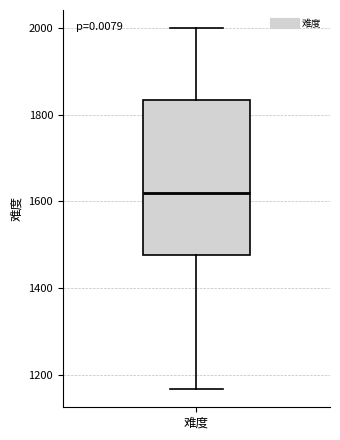

Transcribe this box plot: give where the median line is, the range the box spans, and where the two whiskers end, as read against the y-axis. The values are not printed on the chart, so give them approximately, as read against the axis.

median 1620, box 1480 to 1840, whiskers 1160 to 2000